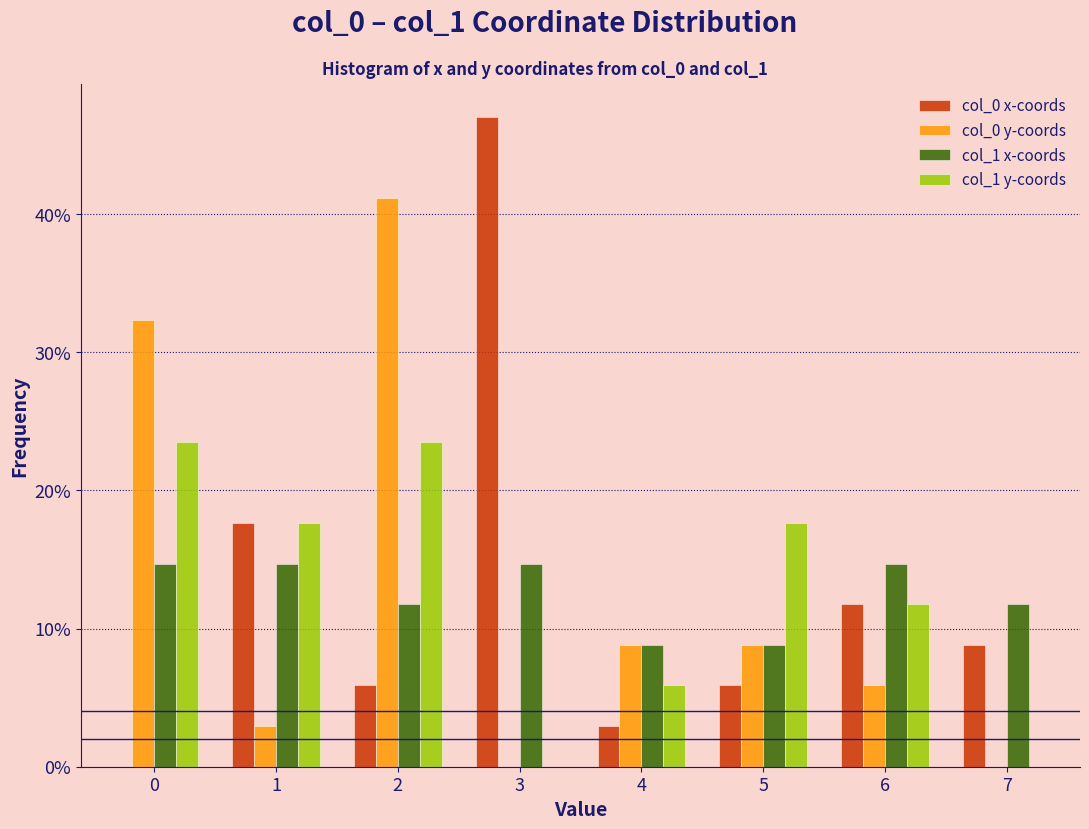

Reading left to right, list every range on the x-axis with the height of the bar of each series over it. The values are not printed on the chart, so give them approximately, as read against the axis.

-0.5 to 0.5: col_0 x-coords=0	col_0 y-coords=32	col_1 x-coords=15	col_1 y-coords=24
0.5 to 1.5: col_0 x-coords=18	col_0 y-coords=3	col_1 x-coords=15	col_1 y-coords=18
1.5 to 2.5: col_0 x-coords=6	col_0 y-coords=41	col_1 x-coords=12	col_1 y-coords=24
2.5 to 3.5: col_0 x-coords=47	col_0 y-coords=0	col_1 x-coords=15	col_1 y-coords=0
3.5 to 4.5: col_0 x-coords=3	col_0 y-coords=9	col_1 x-coords=9	col_1 y-coords=6
4.5 to 5.5: col_0 x-coords=6	col_0 y-coords=9	col_1 x-coords=9	col_1 y-coords=18
5.5 to 6.5: col_0 x-coords=12	col_0 y-coords=6	col_1 x-coords=15	col_1 y-coords=12
6.5 to 7.5: col_0 x-coords=9	col_0 y-coords=0	col_1 x-coords=12	col_1 y-coords=0